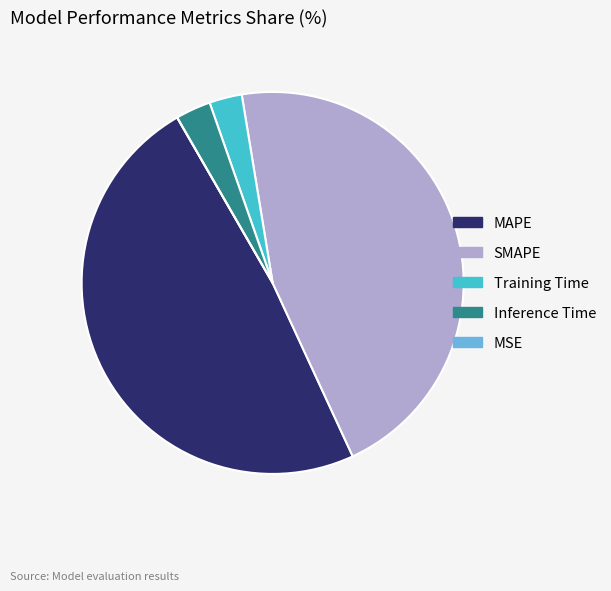

Does Inference Time represent more than half of the total?

No